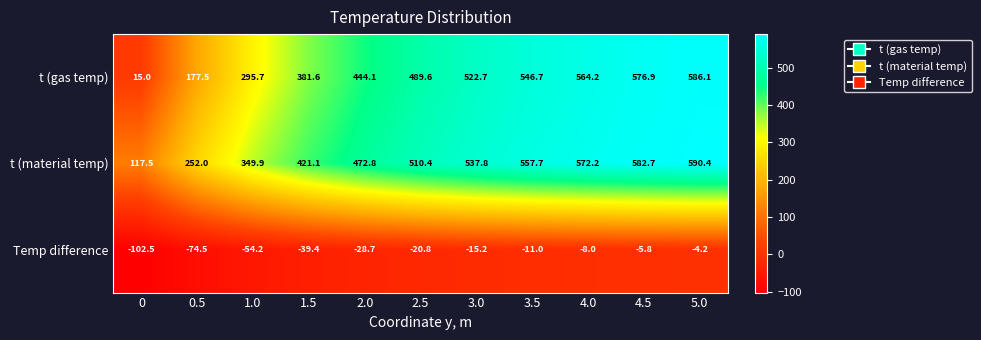

What is the difference between the maximum and minimum values in the Temp difference series?

98.3